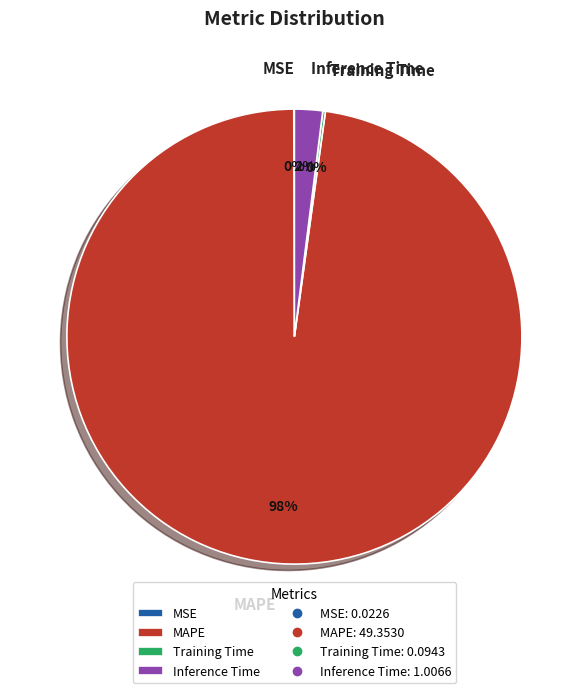

Which slice is the largest?

MAPE